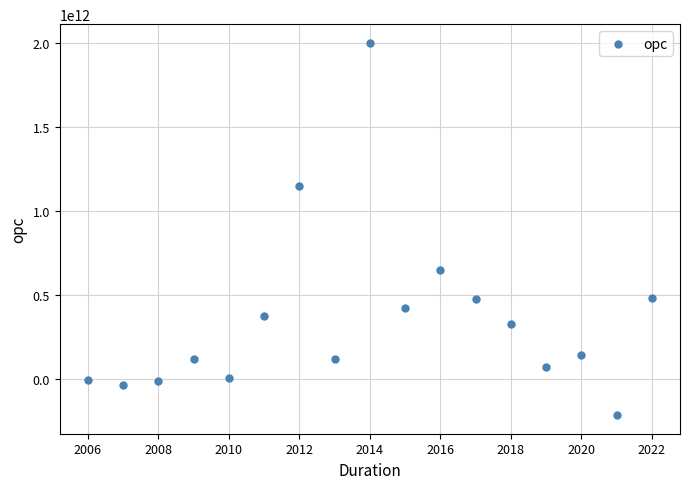

What is the range of X values (max minus min)?

16